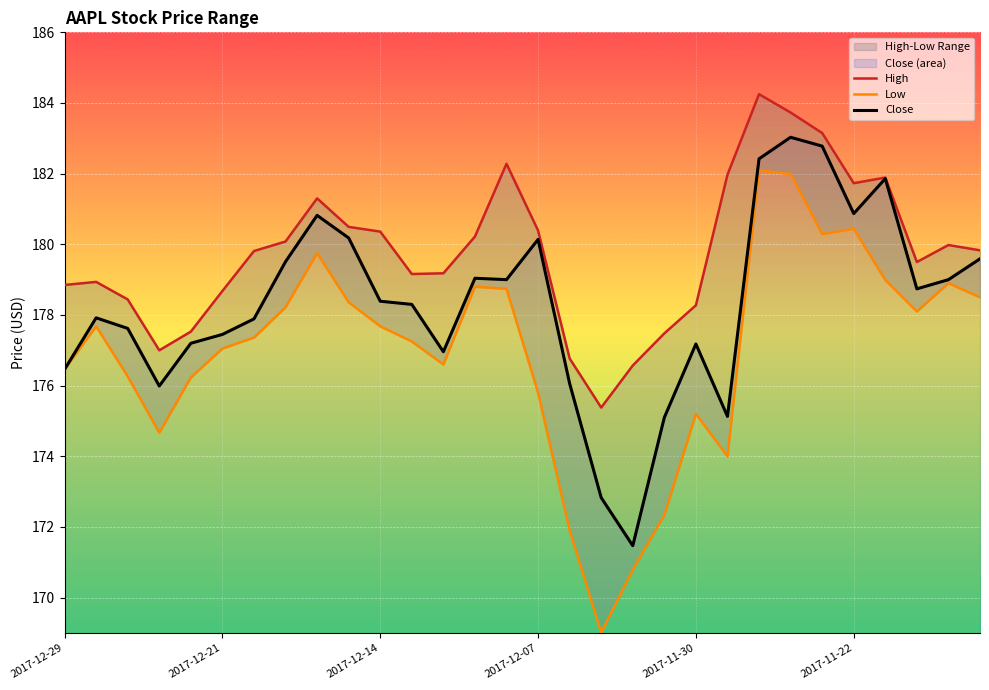

True or false: High and Low cross at least once.

False